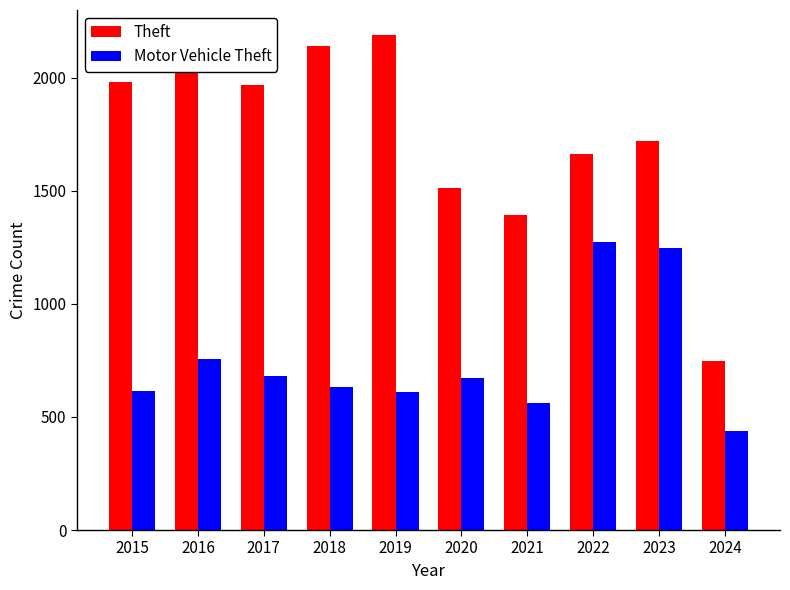

Is the value of Motor Vehicle Theft at 2020 greater than the value of Theft at 2024?

No